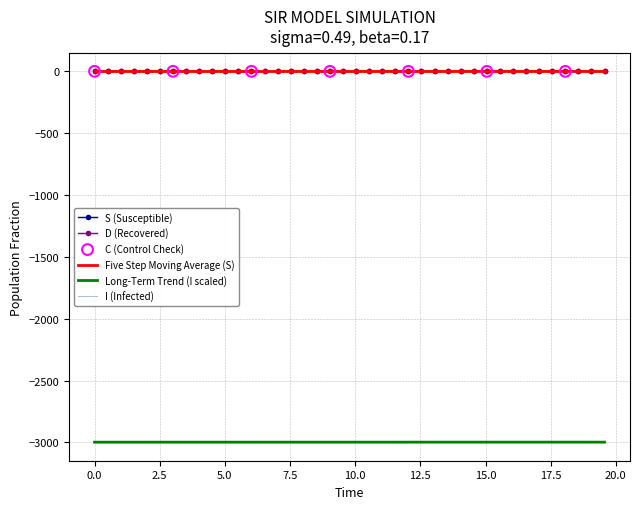

What is the total value across all series at I?

-2997.0